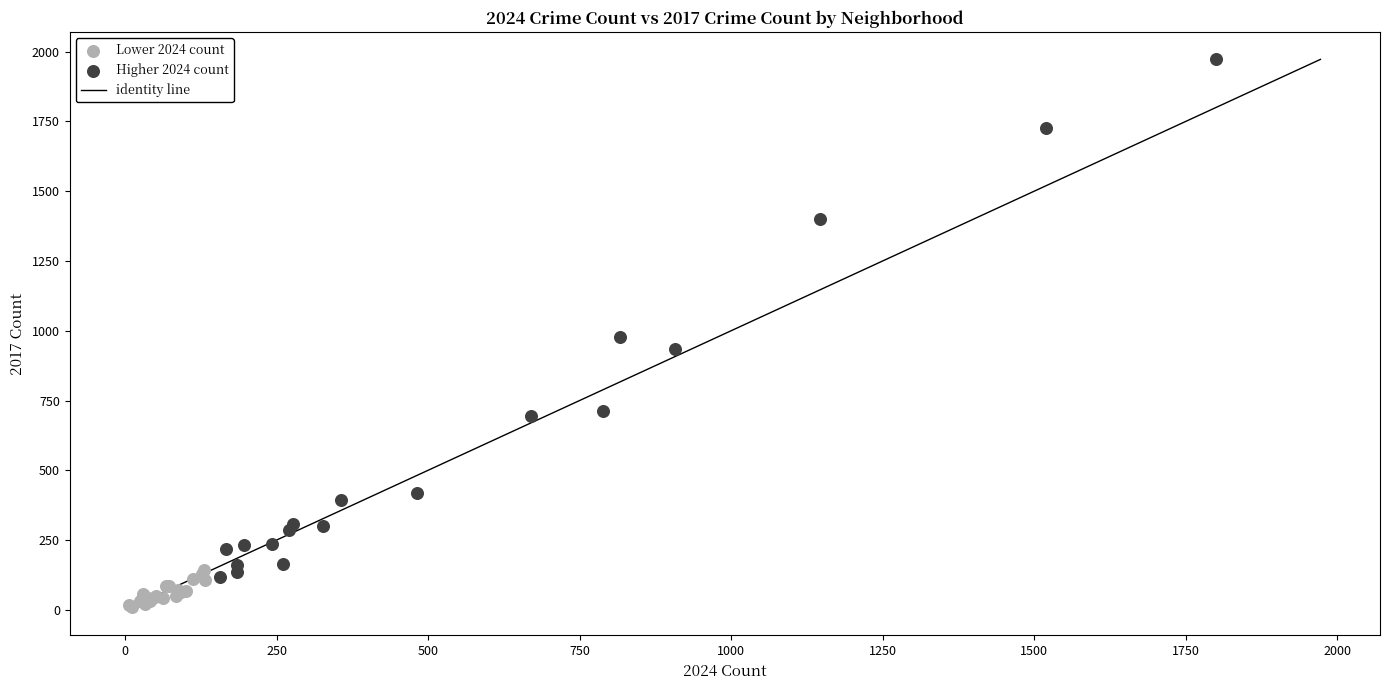

Which series has the widest spread of Y values?

Higher 2024 count